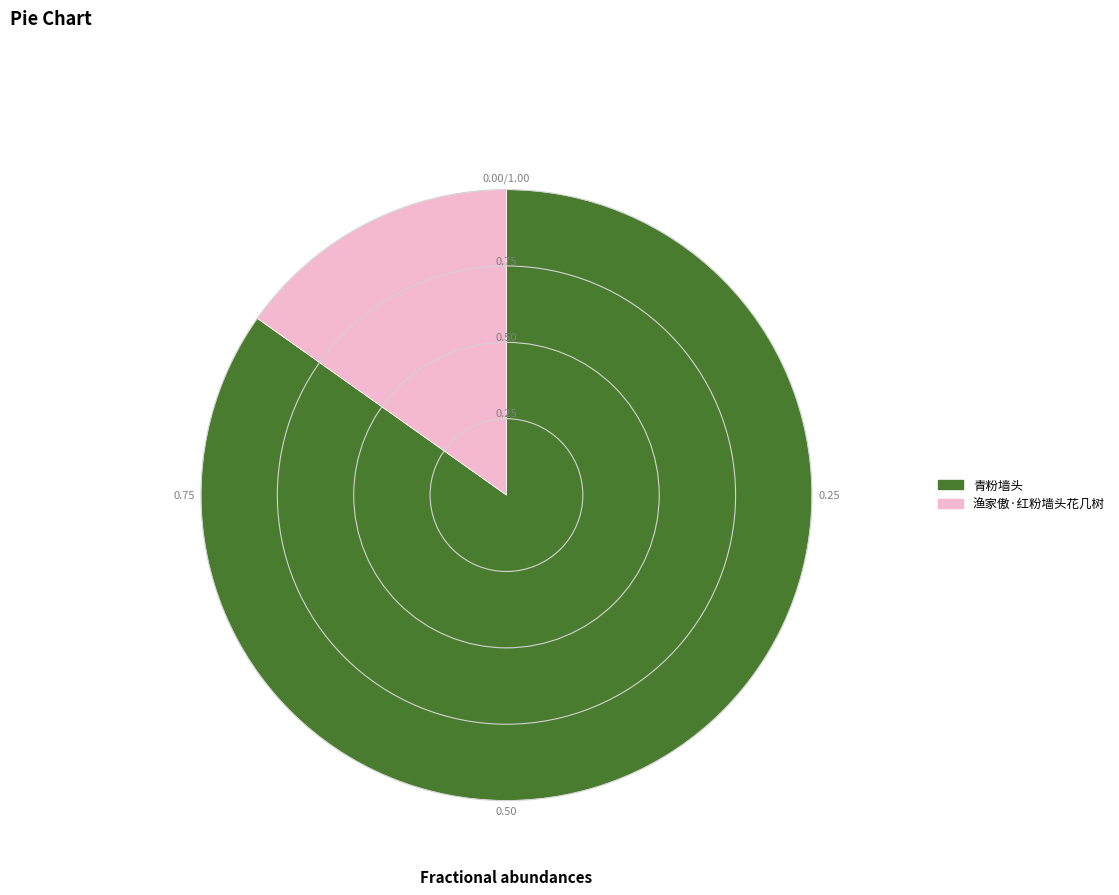

Rank the categories by value from highest to lowest.

青粉墙头, 渔家傲·红粉墙头花几树